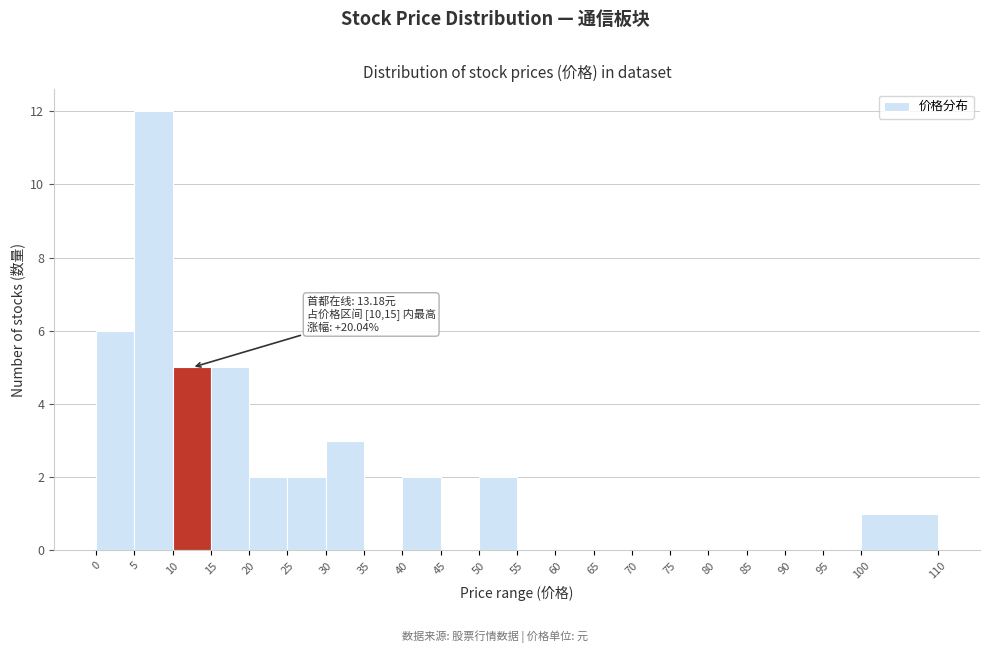

Which range on the x-axis has the tallest bar?

5 to 10